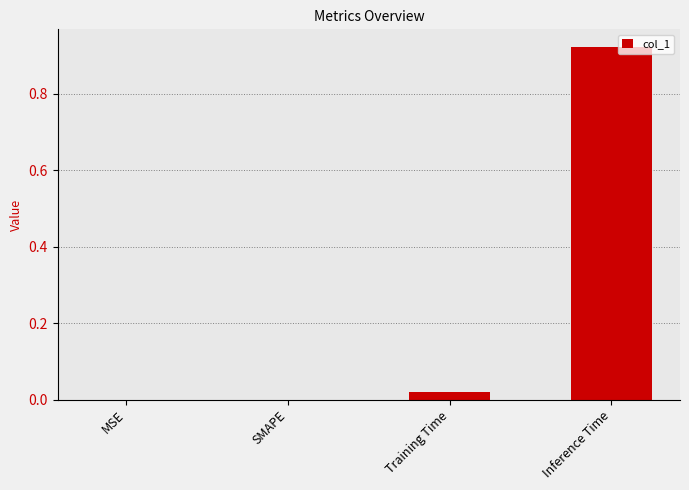

True or false: the data shows 0.0 at SMAPE.

True